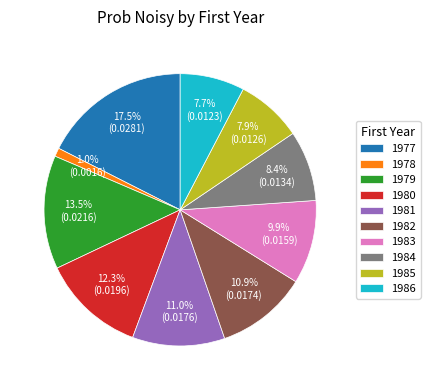

Does 1977 account for over 50% of the chart?

No